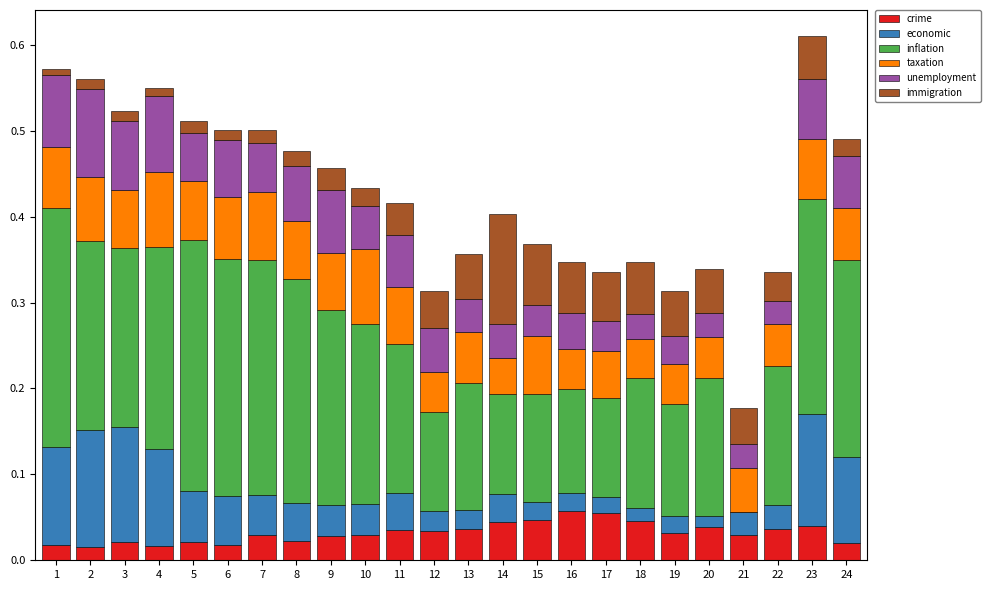

Does the chart contain stacked bars?

Yes